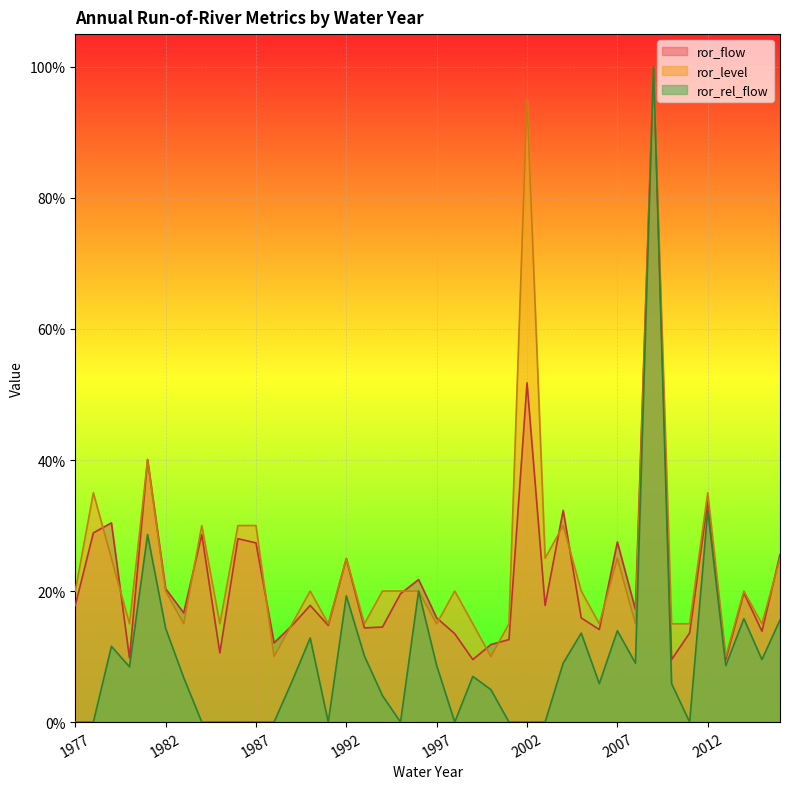

True or false: ror_flow has more than 2 interior local peaks.

True